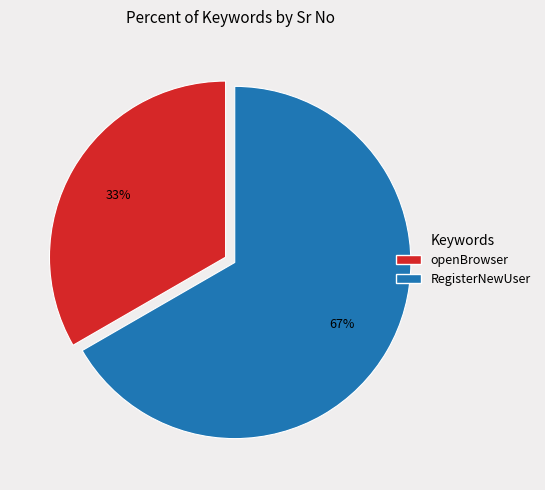

Is there a majority slice in this chart?

Yes